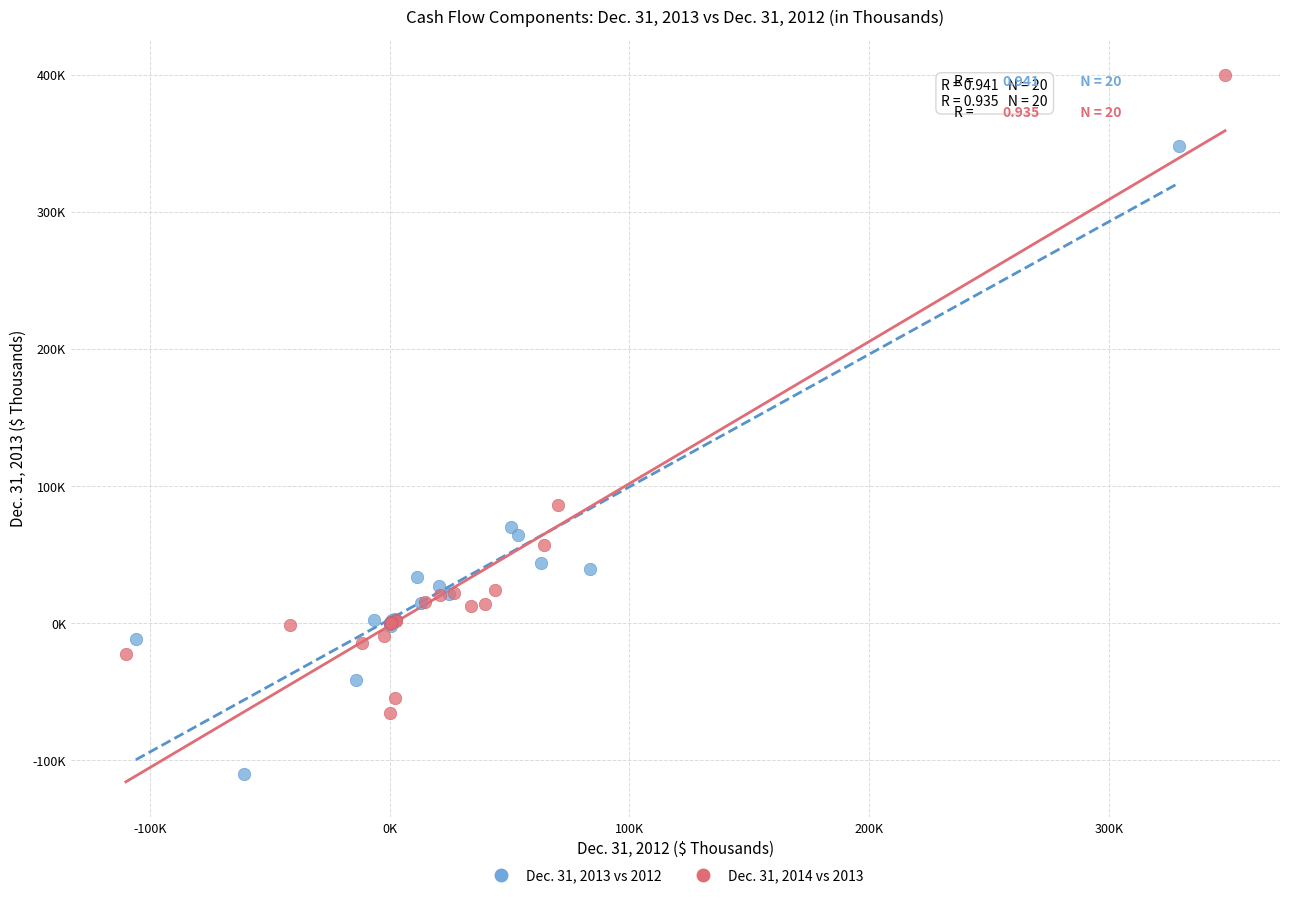

Which series contains the highest Y value?

Dec. 31, 2014 vs 2013